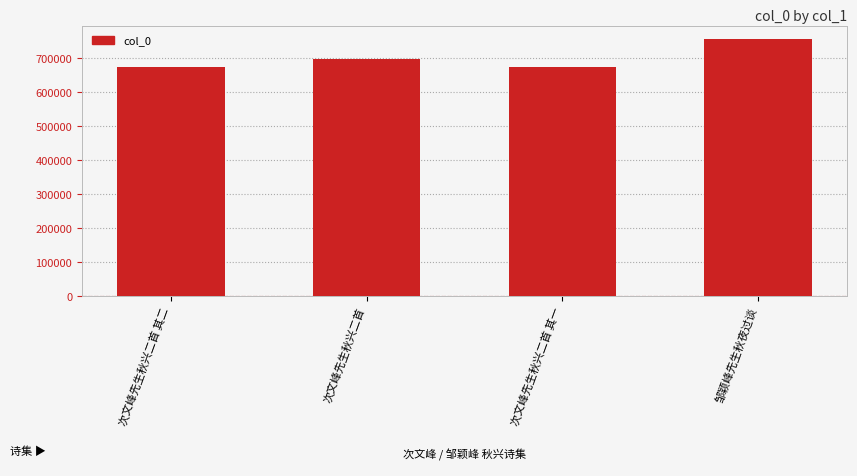

What is the sum of all values?

2803805